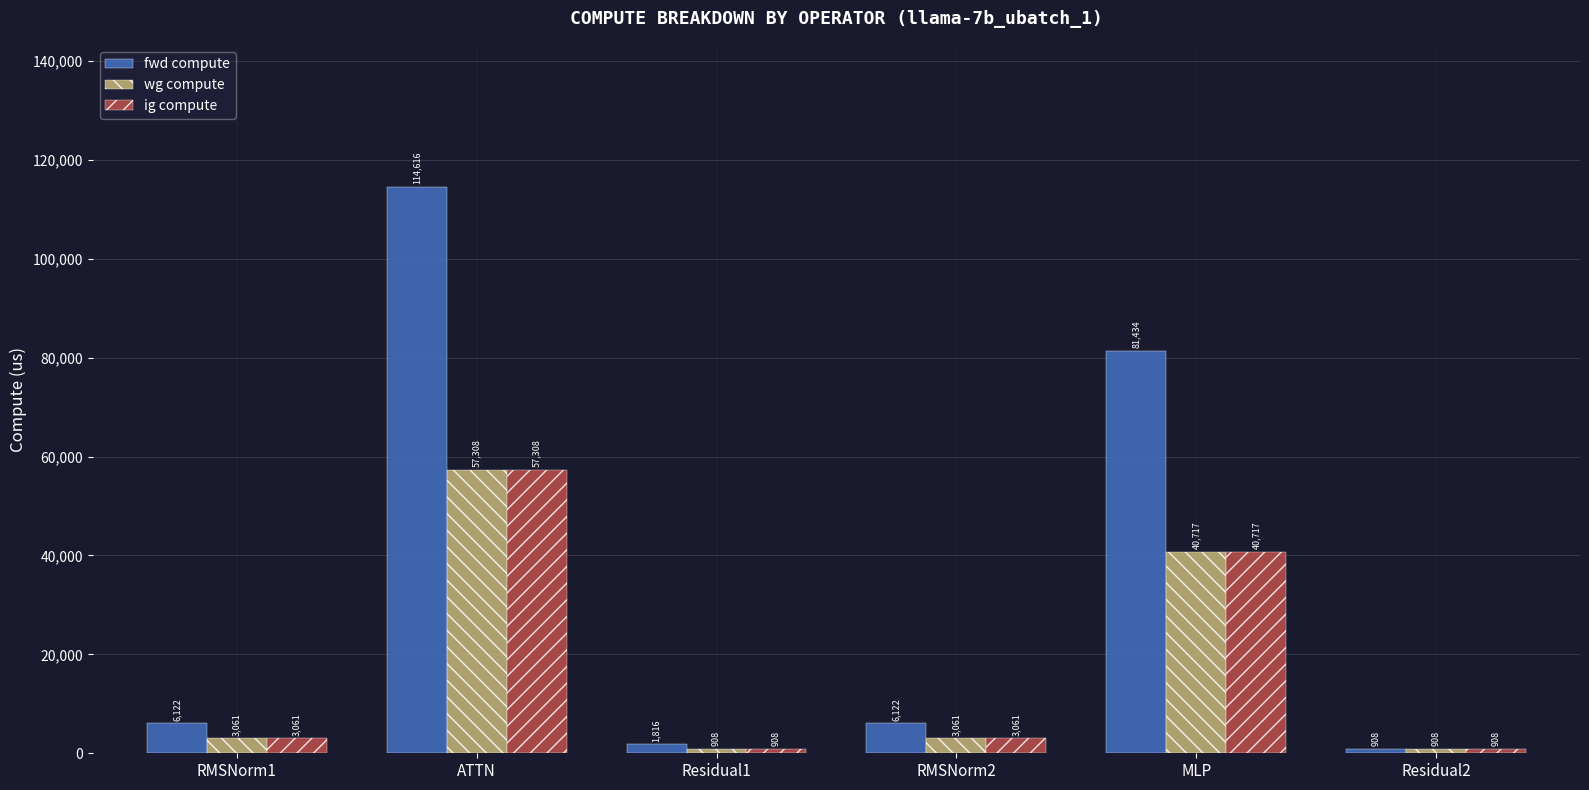

What is the label of the 2nd bar from the left?

ATTN